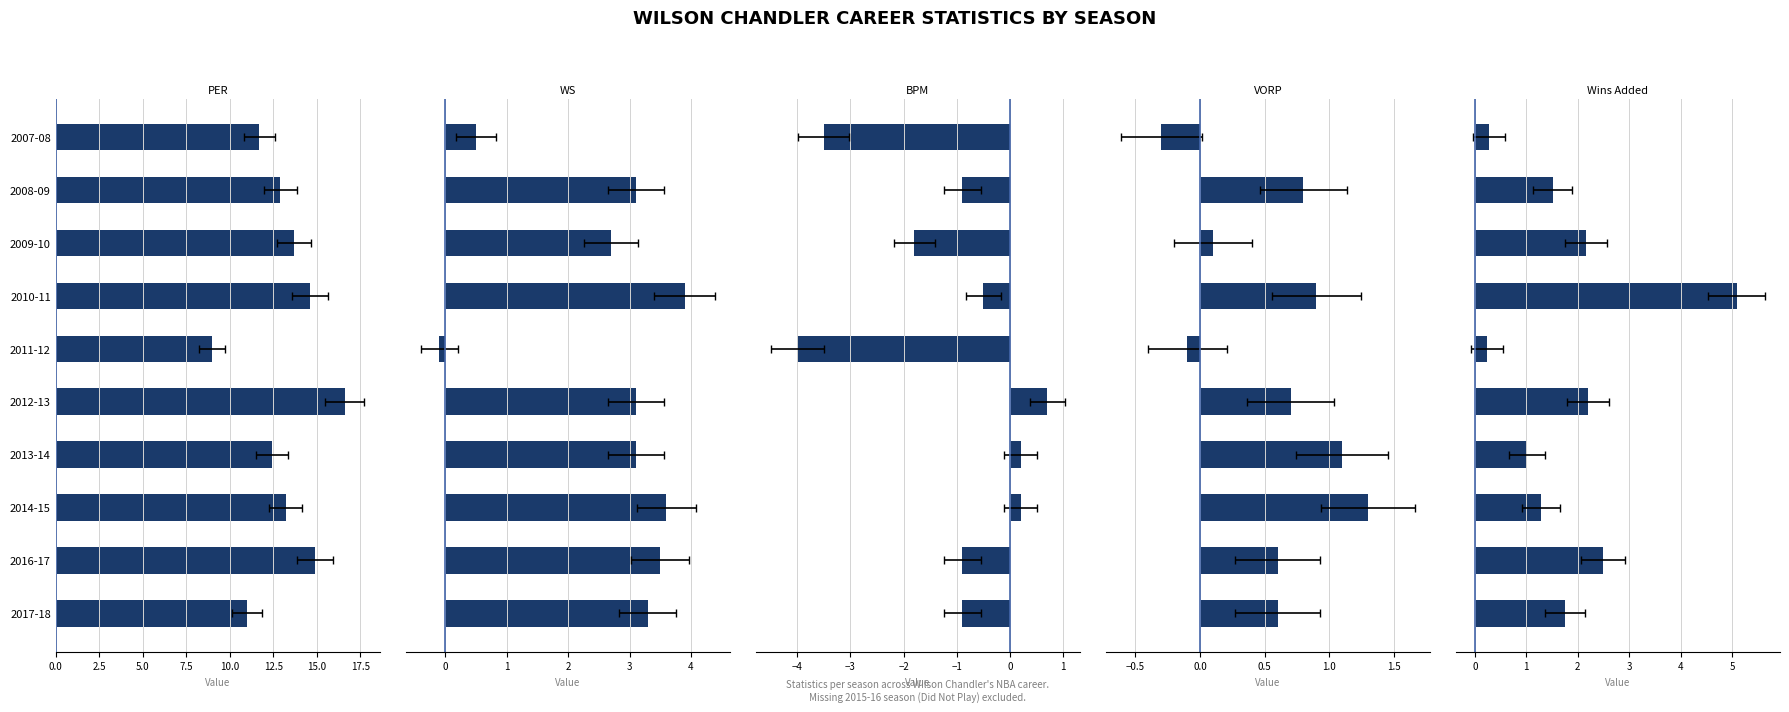

What is the value of the BPM bar at the 3rd from the left?

-1.8